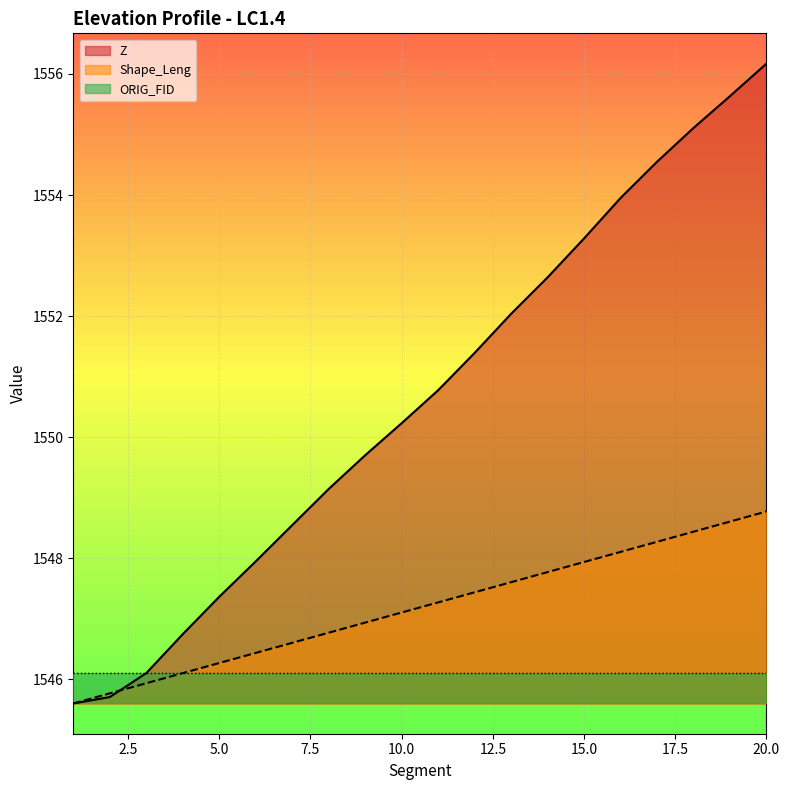

What is the value of the Shape_Leng point at the 7th from the left?

1546.6